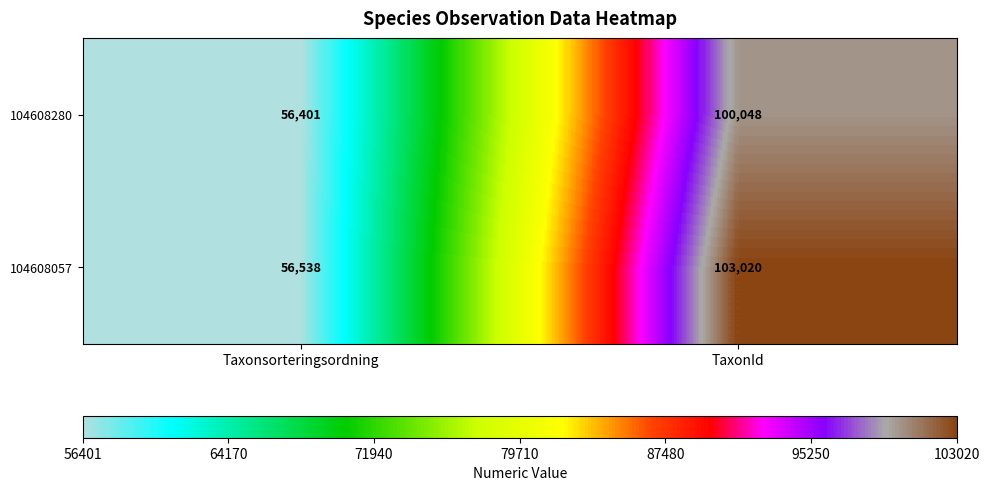

List the series in order of their overall mean, highest first.

104608057, 104608280